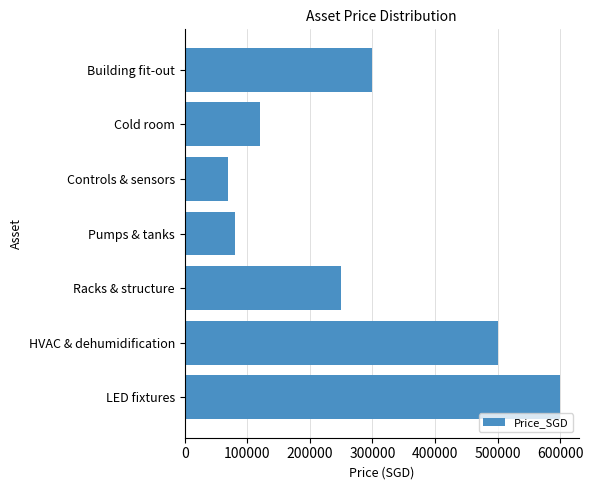

Reading bottom to top, extract all data points from this chart.

600000	500000	250000	80000	70000	120000	300000